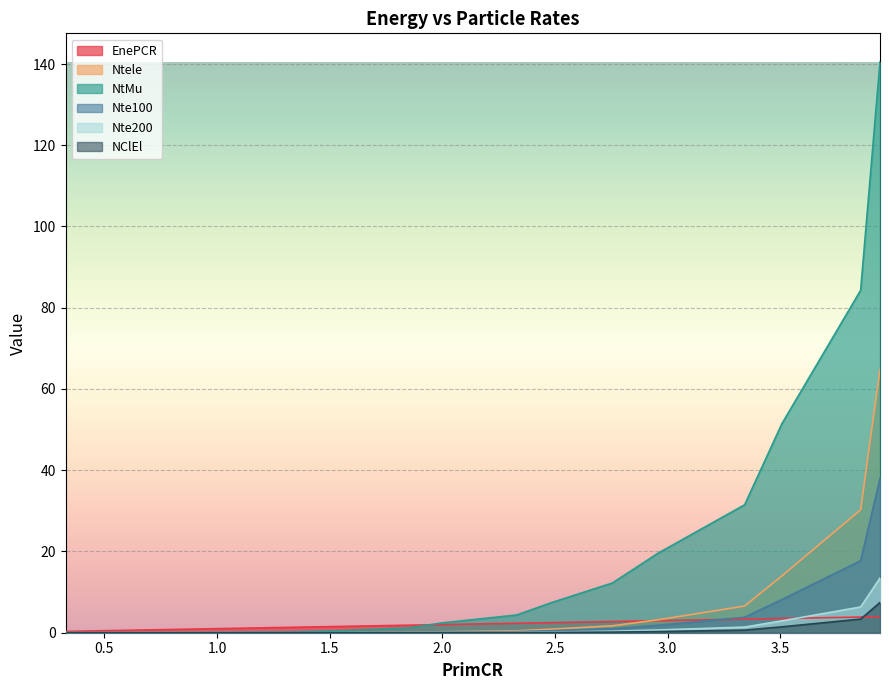

At which category does the chart reach its minimum across all series?

0.3274